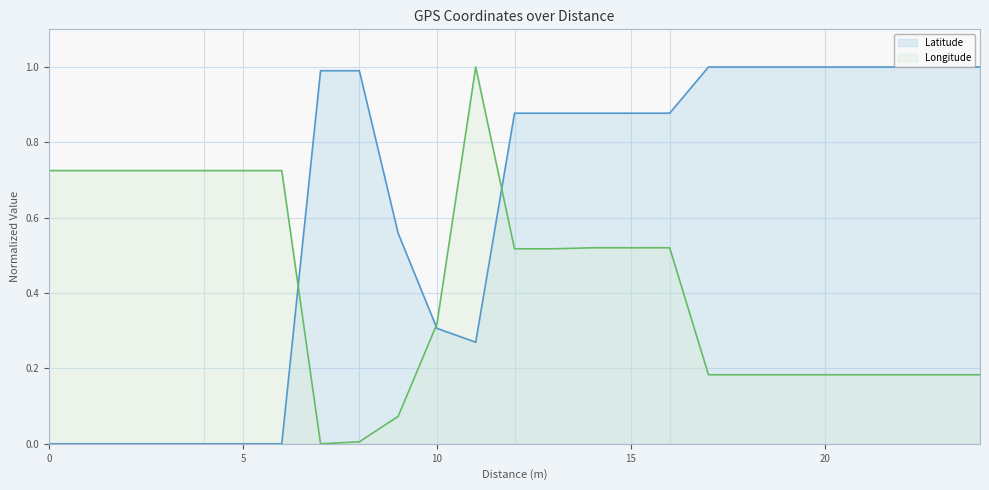

True or false: Latitude has more than 0 points higher than both neighbors.

False